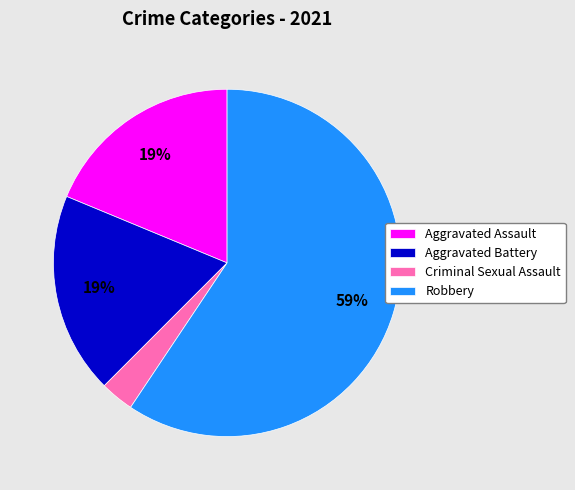

To the nearest percent, what portion does Aggravated Battery represent?

19%